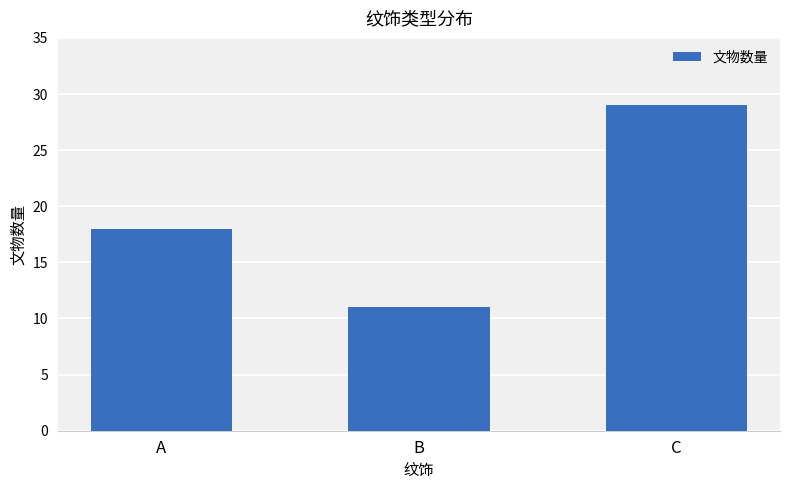

Is it true that the value at C is 9?

False